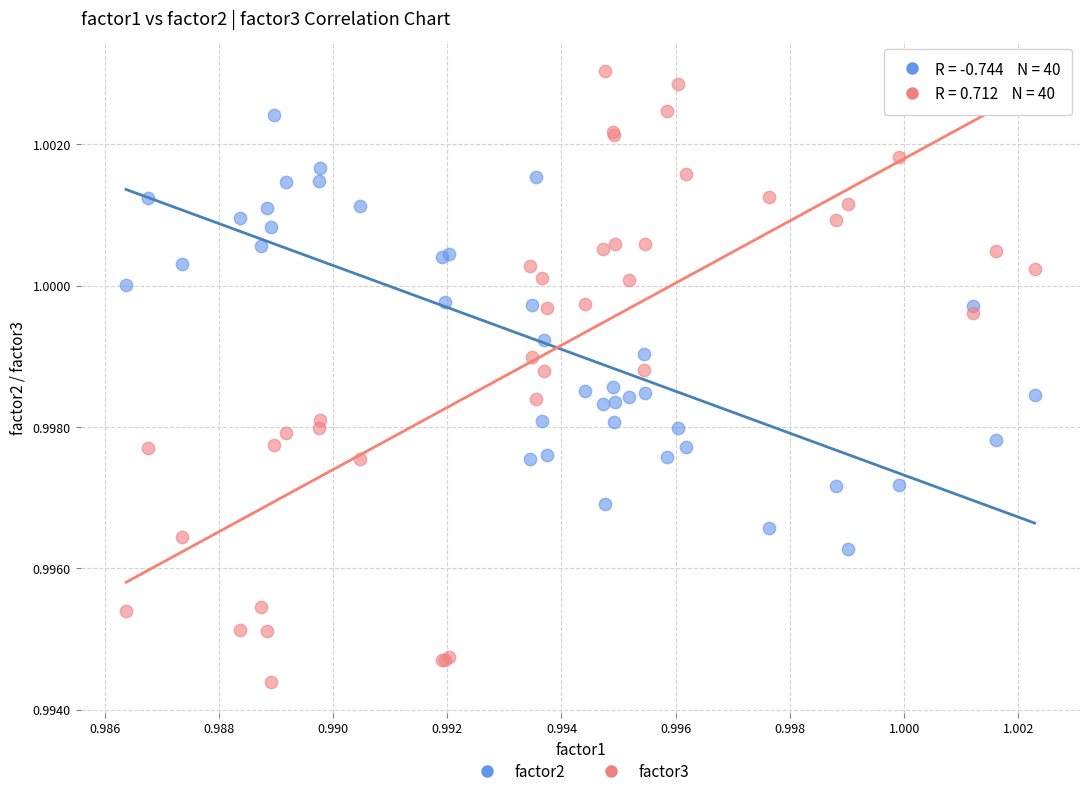

Which series contains the highest Y value?

factor3